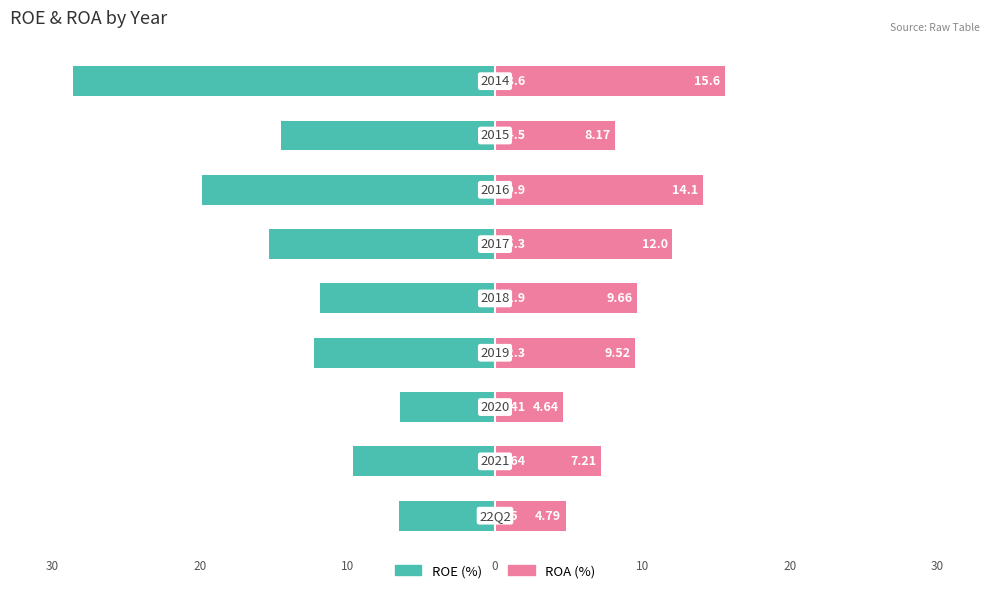

What is the sum of the ROE (%) values at 6 and 3?

-32.2